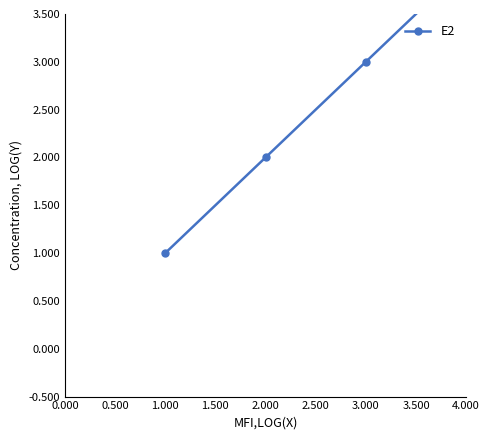

What is the value of the 3rd point from the left?

3